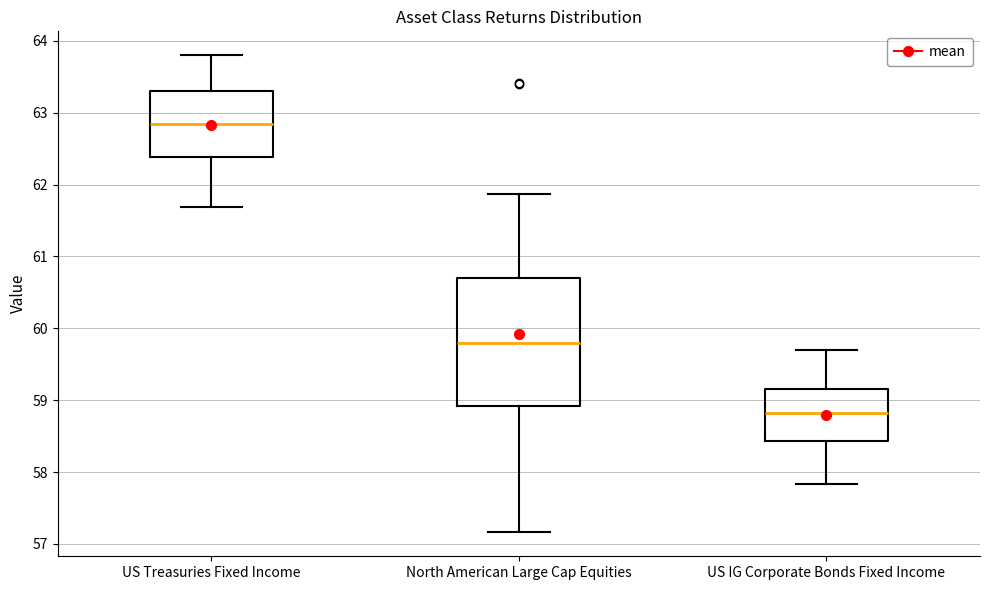

Reading left to right, read every box against the y-axis: the position of its median line, the range the box covers, and the ends of its whiskers. The values are not printed on the chart, so give them approximately, as read against the axis.

US Treasuries Fixed Income: median 62.8, box 62.4 to 63.3, whiskers 61.7 to 63.8
North American Large Cap Equities: median 59.8, box 58.9 to 60.7, whiskers 57.2 to 61.9
US IG Corporate Bonds Fixed Income: median 58.8, box 58.4 to 59.2, whiskers 57.8 to 59.7